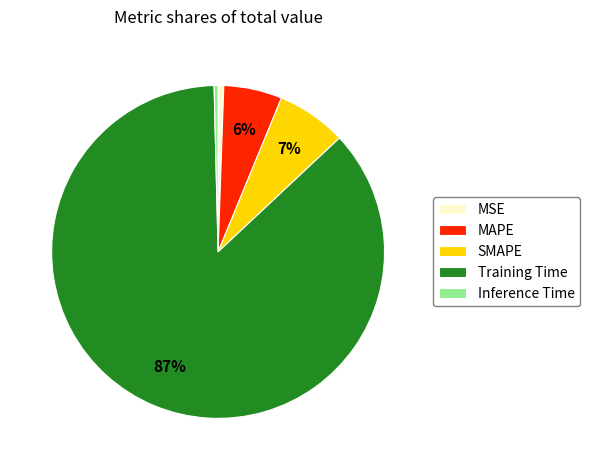

To the nearest percent, what portion does MSE represent?

1%